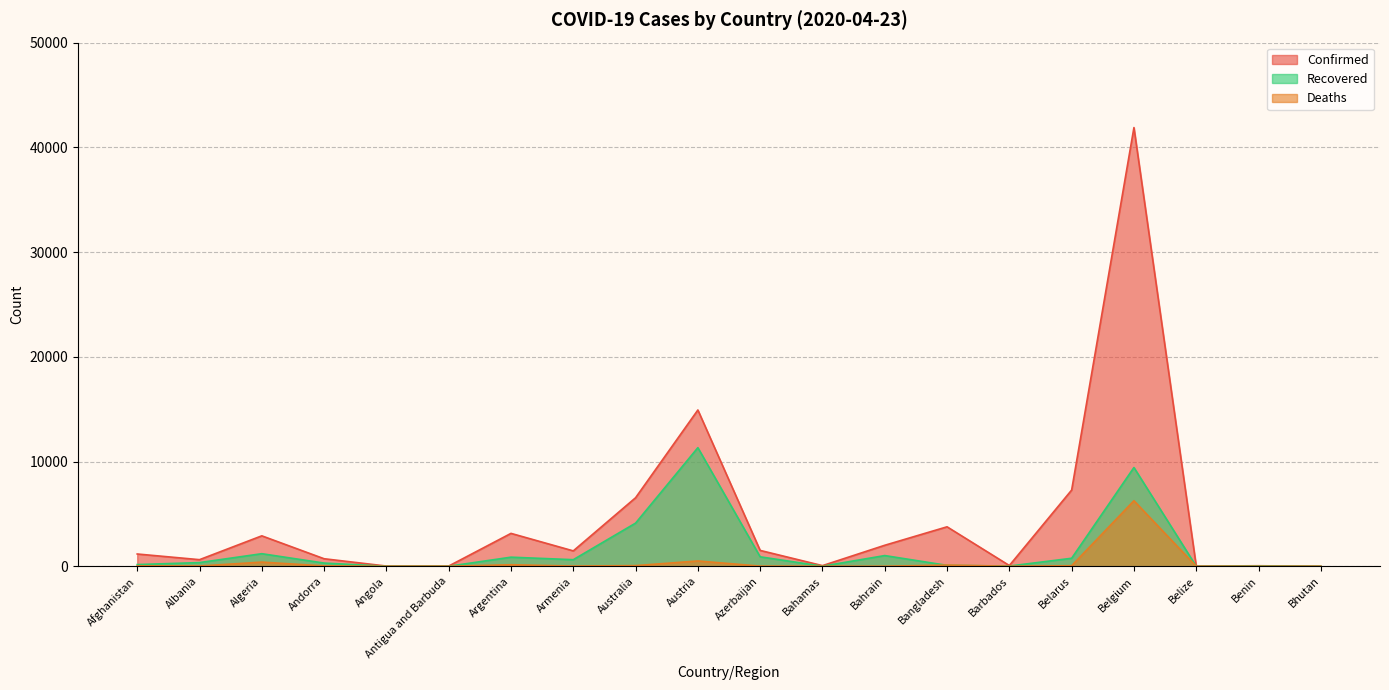

What is the sum of the Recovered values at Armenia and Bhutan?

635